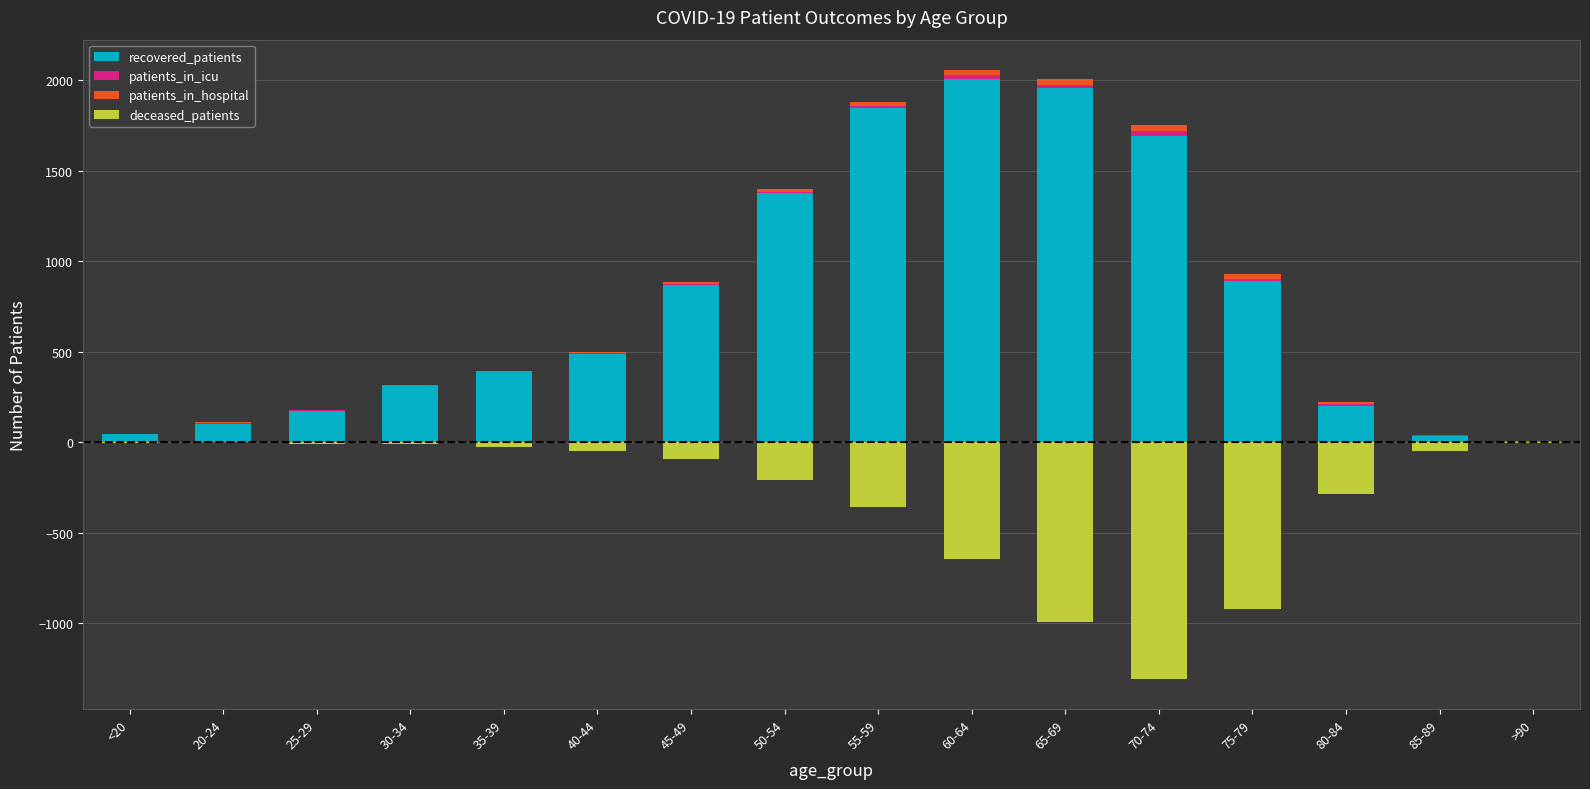

What is the difference between the maximum and minimum values in the patients_in_hospital series?

32